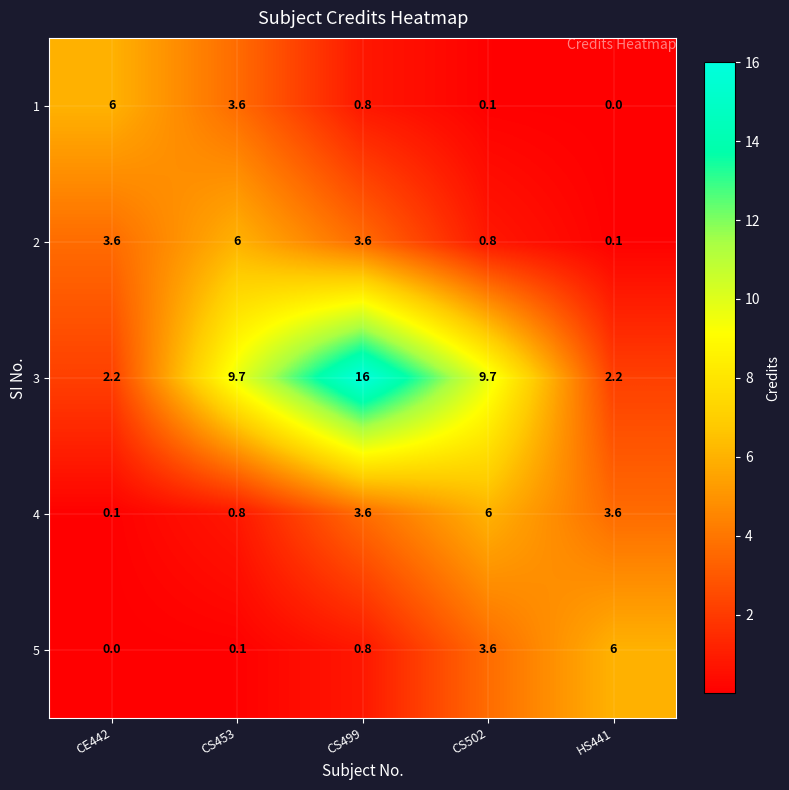

What is the sum of all 1 values?

10.5